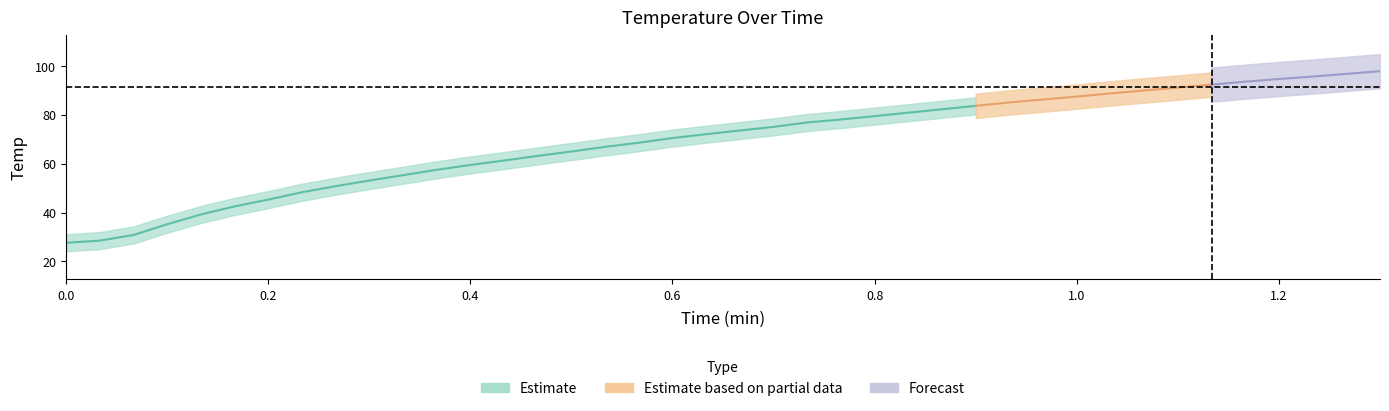

What is the label of the 19th point from the right?

21